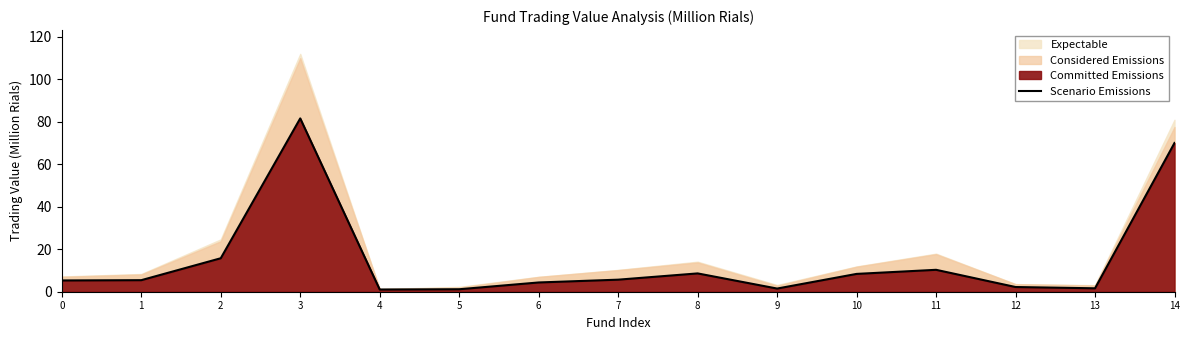

Count the number of values greater than 5.

9